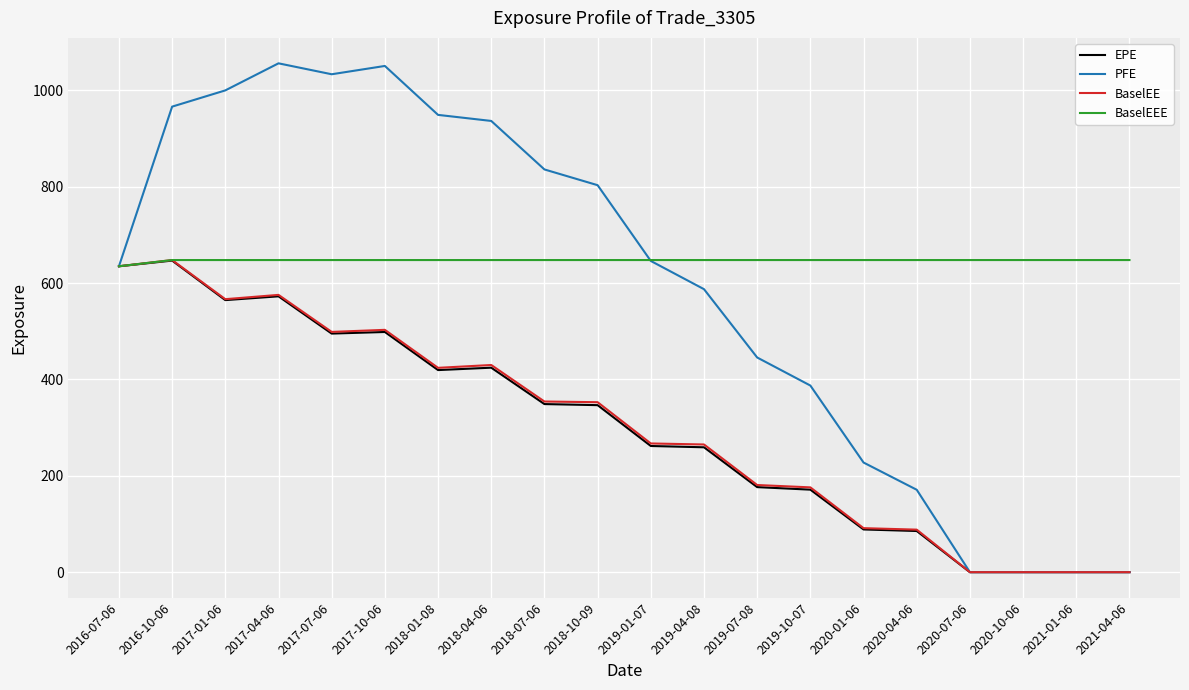

What is the total value across all series at 2019-07-08?

1451.0